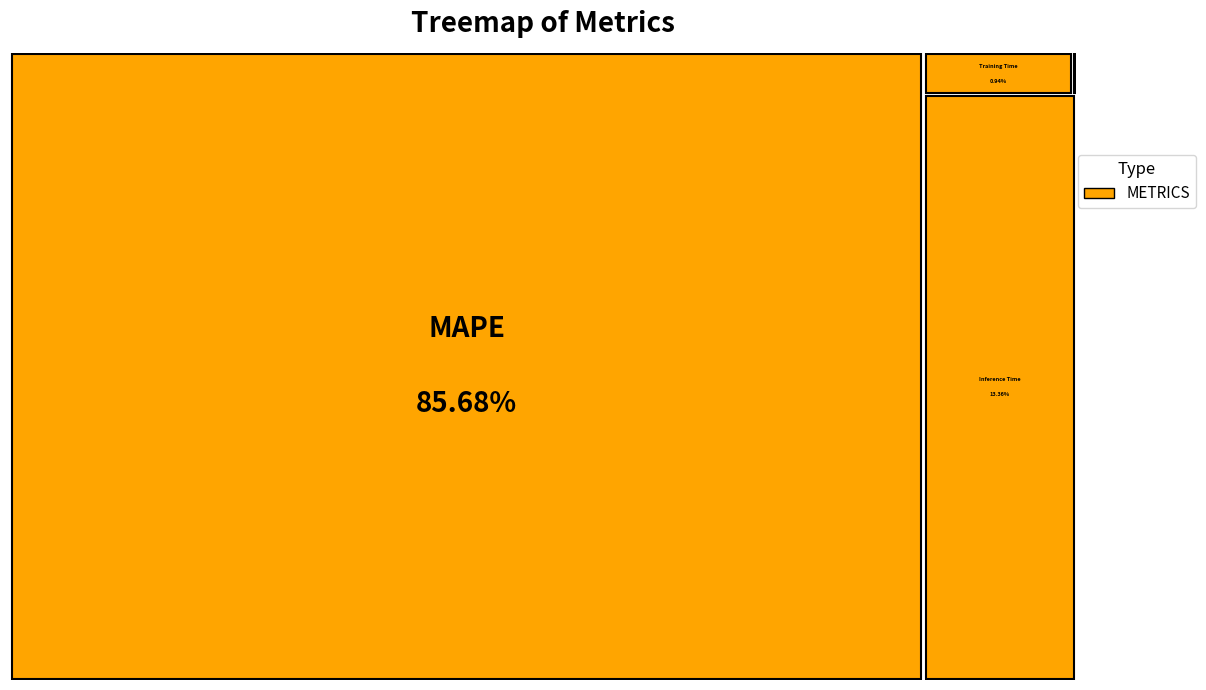

Between Inference Time and Training Time, which is larger?

Inference Time